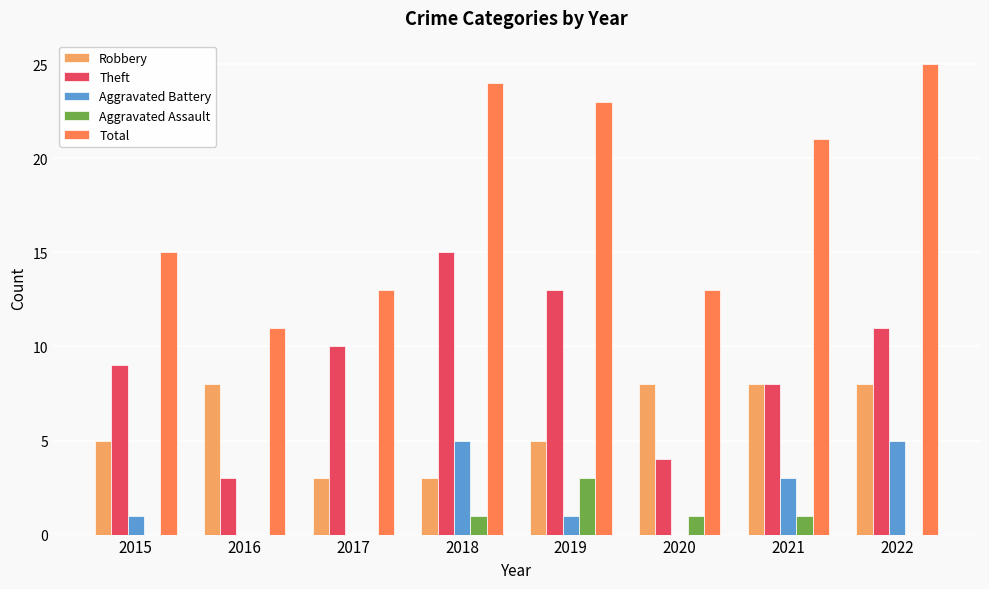

What is the difference between the Theft values at 2022 and 2018?

4